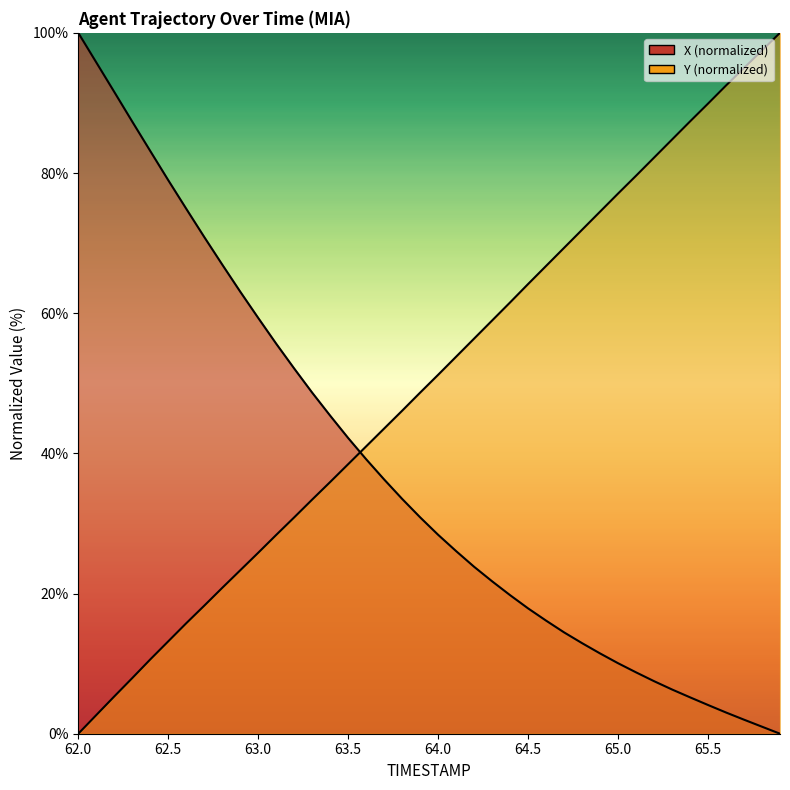

At which category does the chart reach its minimum across all series?

65.9